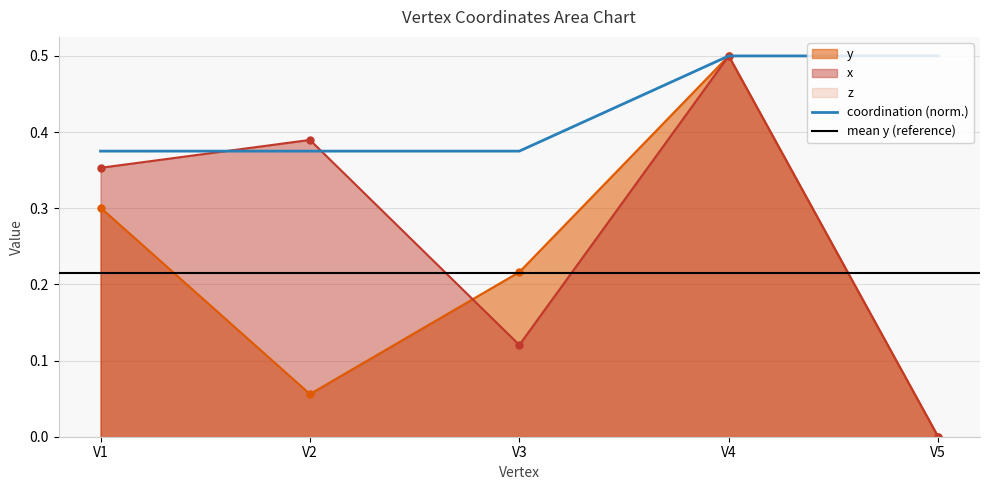

What is the difference between the second highest and second lowest values in the x series?

0.3